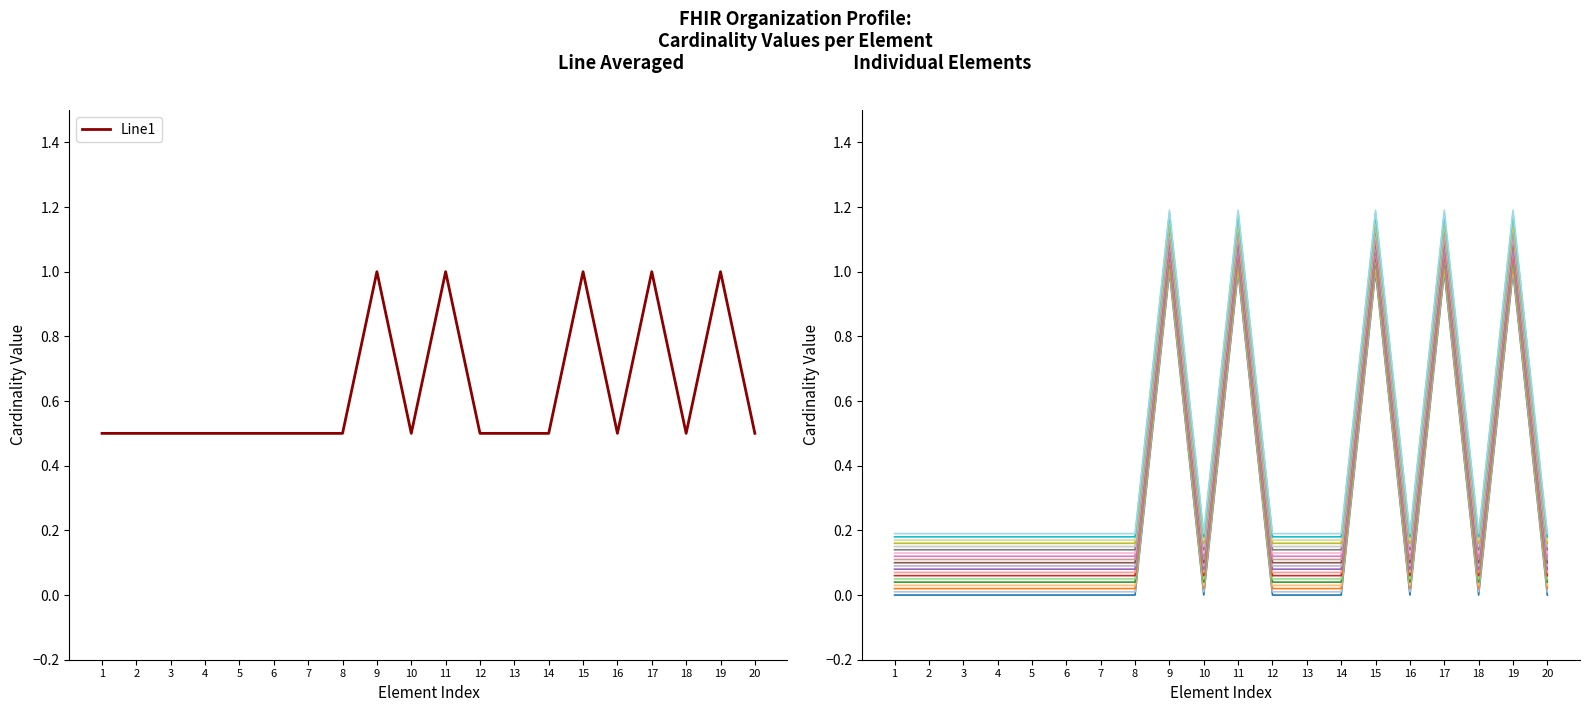

What is the highest value of the Line1 series?

1.0